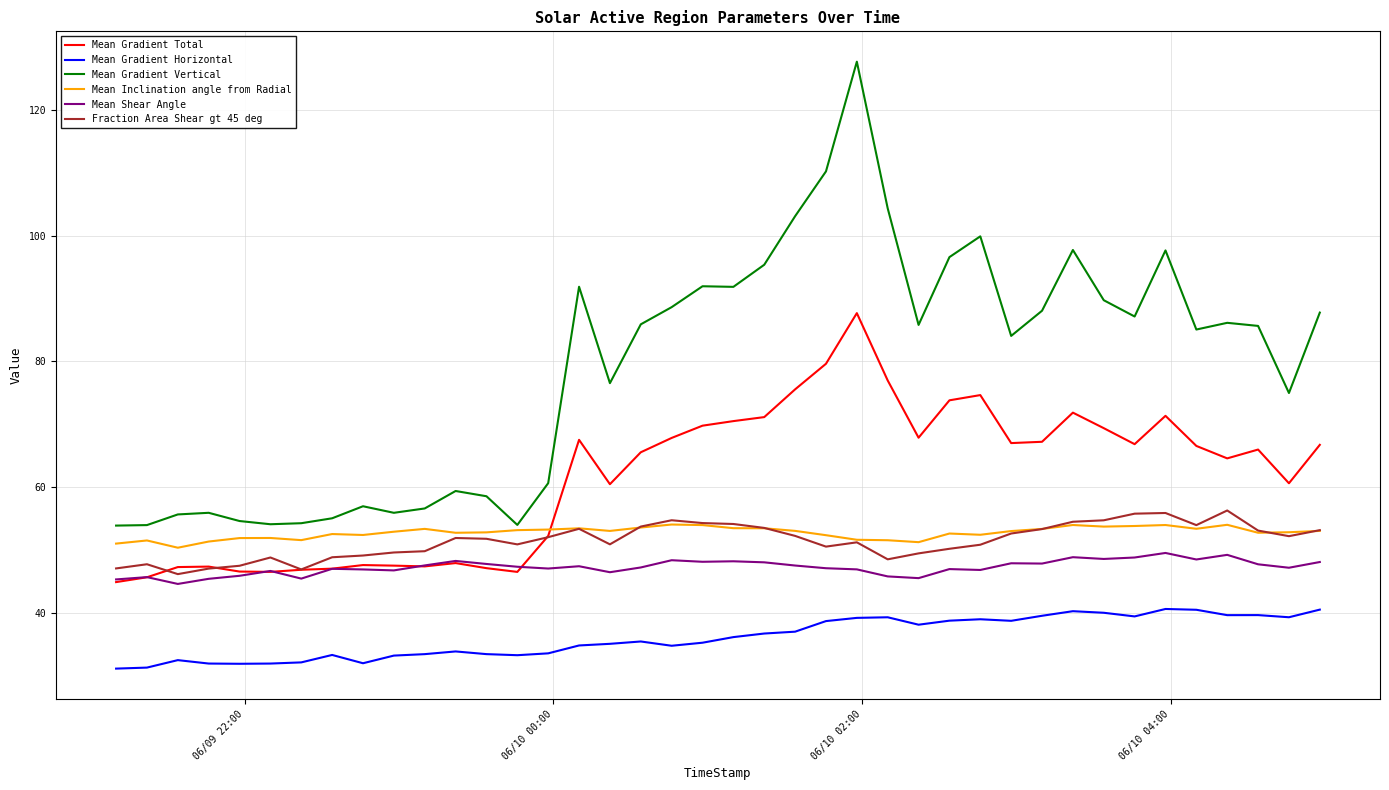

What is the average value of the Mean Gradient Vertical series?

78.8